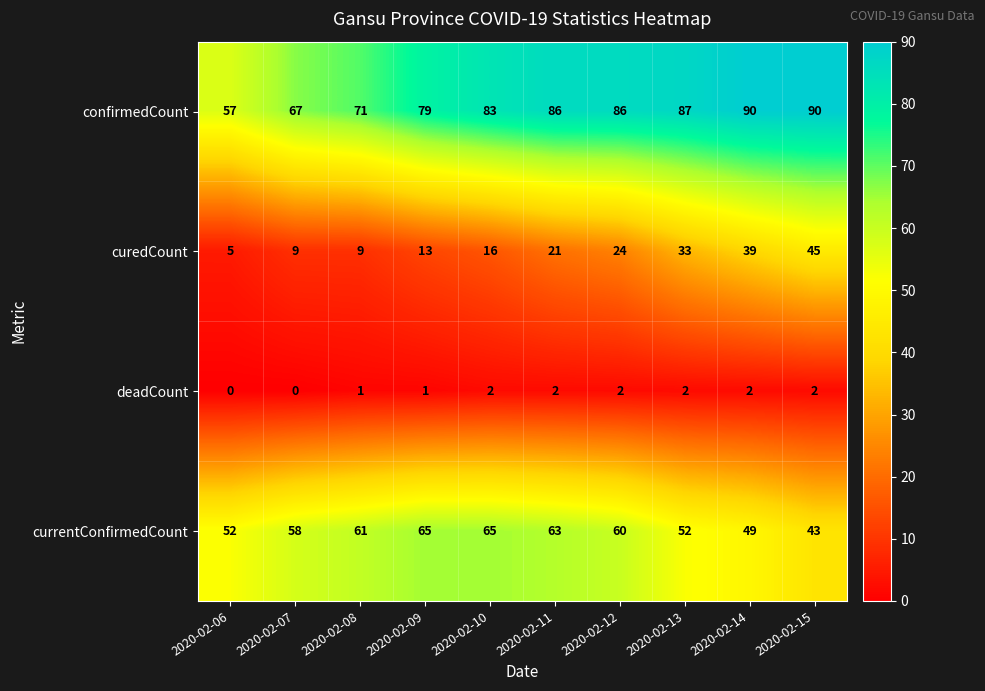

Which series has the largest total across all categories?

confirmedCount